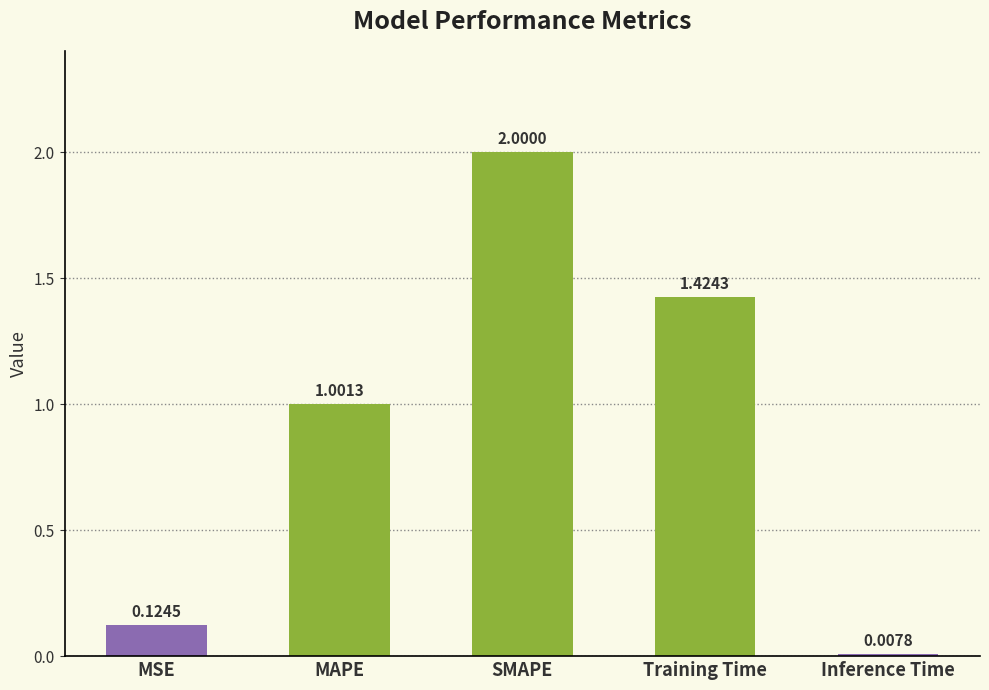

The value at MAPE is 0.3. True or false?

False